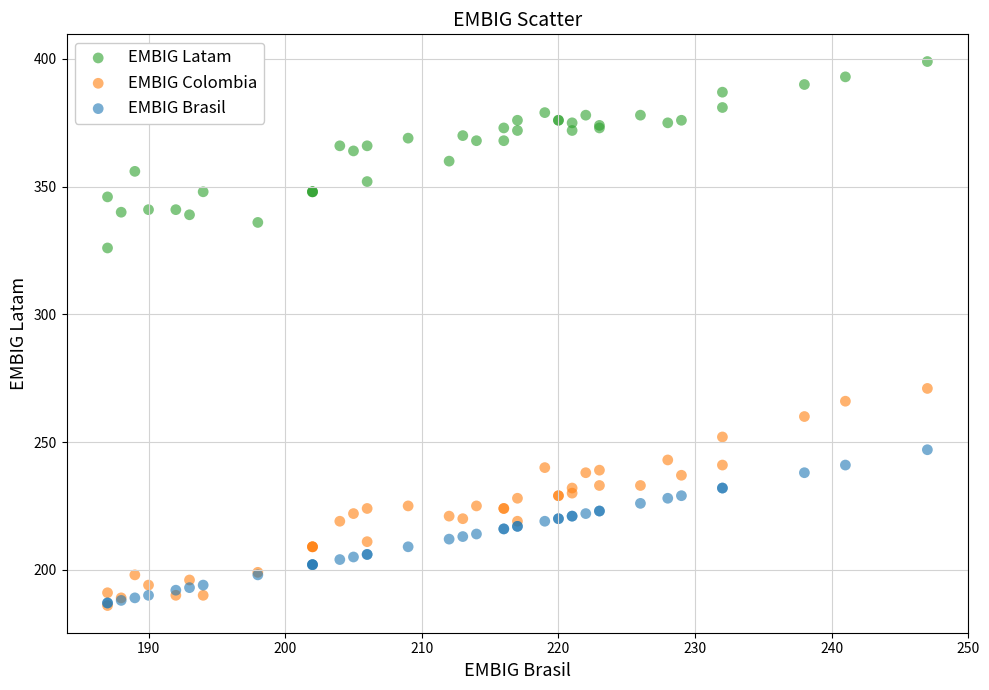

Which series contains the highest Y value?

EMBIG Latam